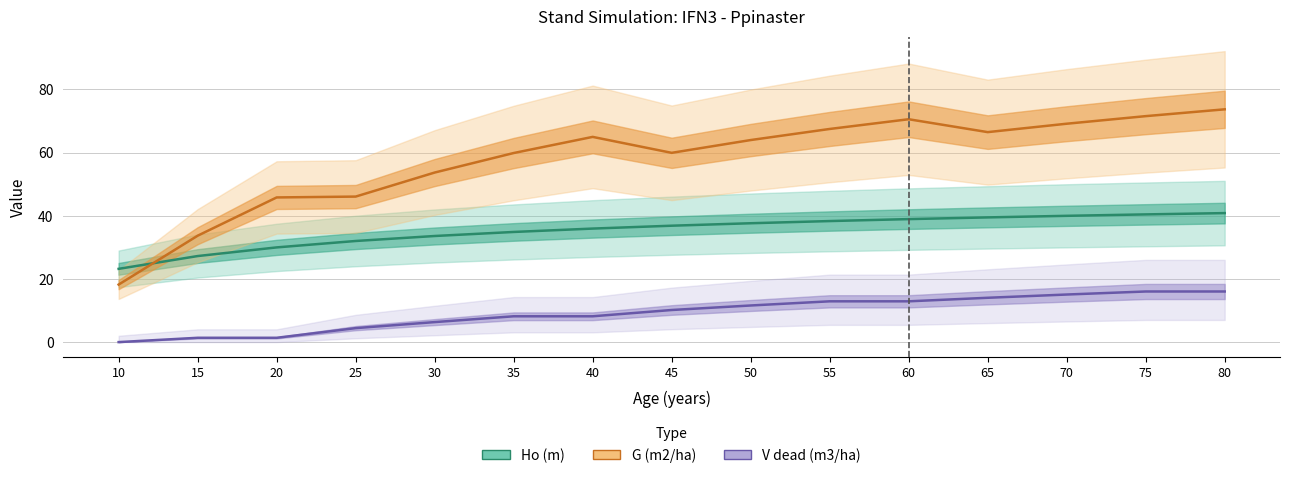

What is the value of the V dead (m3/ha) point at the 15th from the left?

16.0